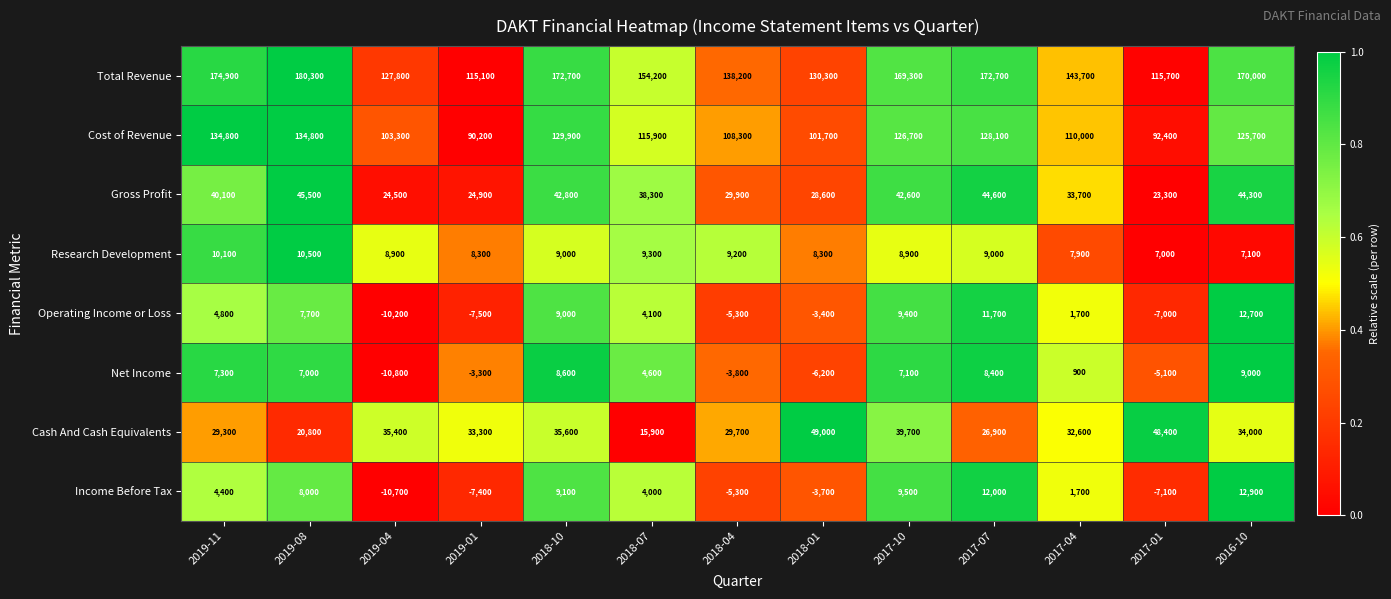

What is the spread (max minus min) of values at 2019-11?

170500